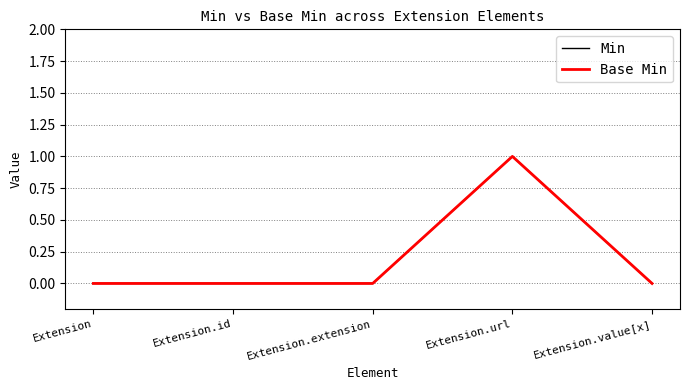

How many lines are shown in the chart?

2